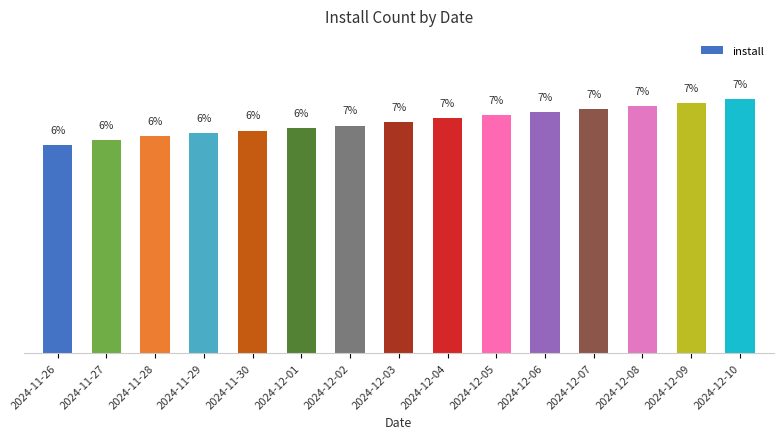

Which has a higher value, 2024-12-01 or 2024-12-09?

2024-12-09